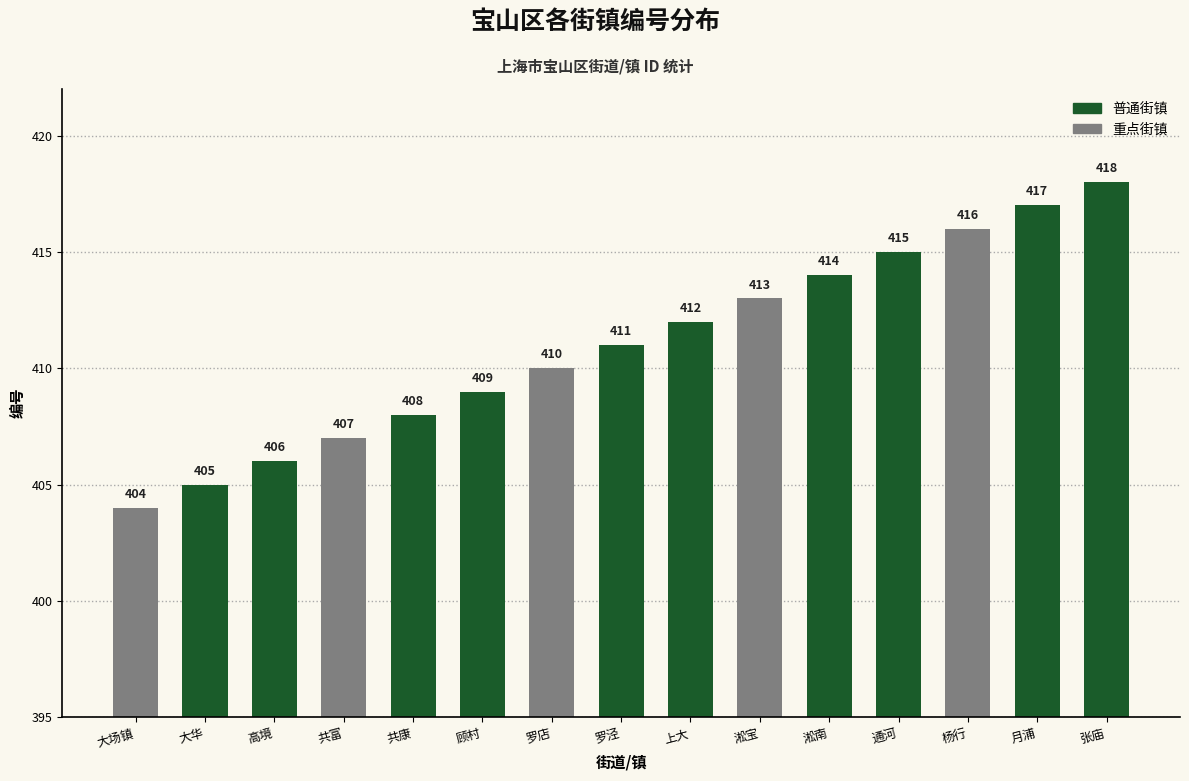

What is the average value?

411